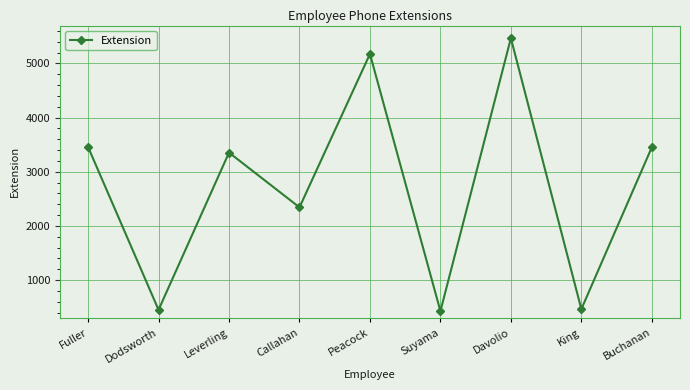

The value at Leverling is 1554. True or false?

False